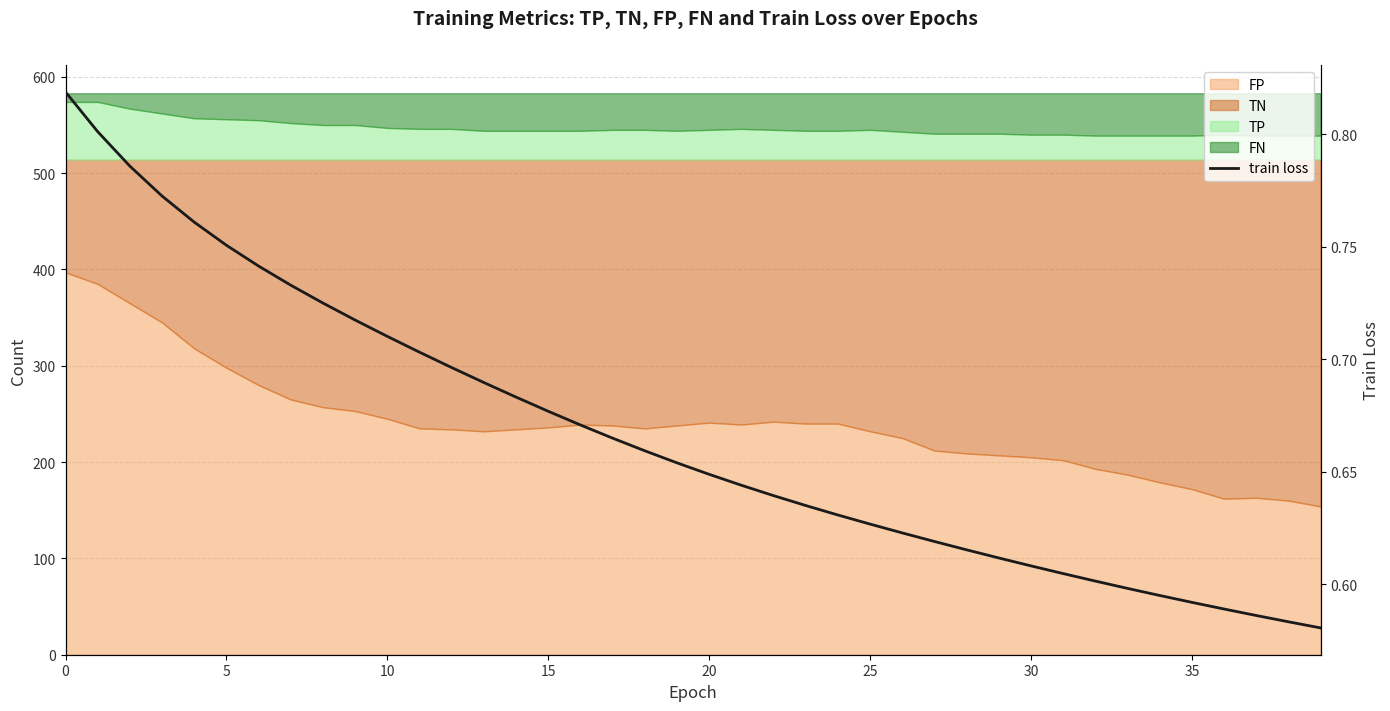

True or false: the data shows 0.4 at 22.

False